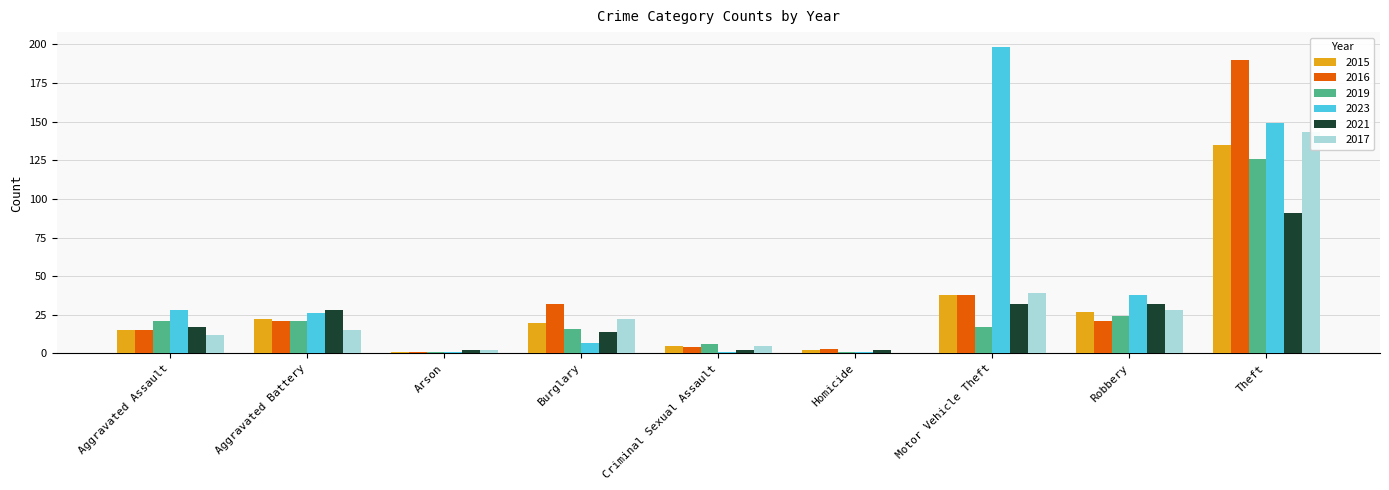

Which series has the largest total across all categories?

2023